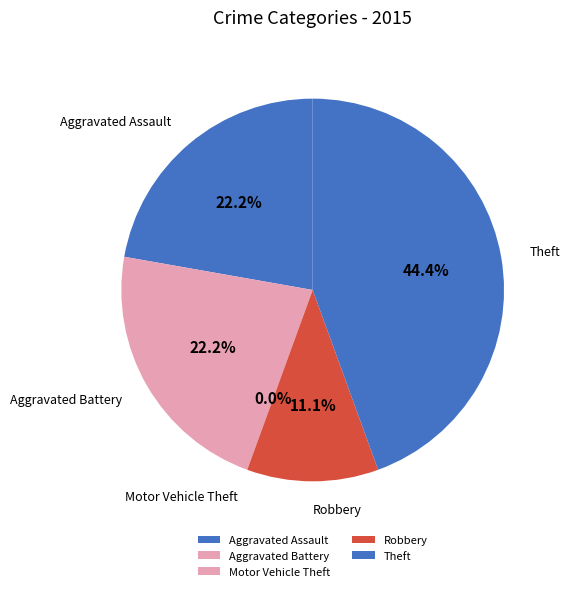

To the nearest percent, what is the difference between the Theft and Aggravated Assault slice percentages?

22%